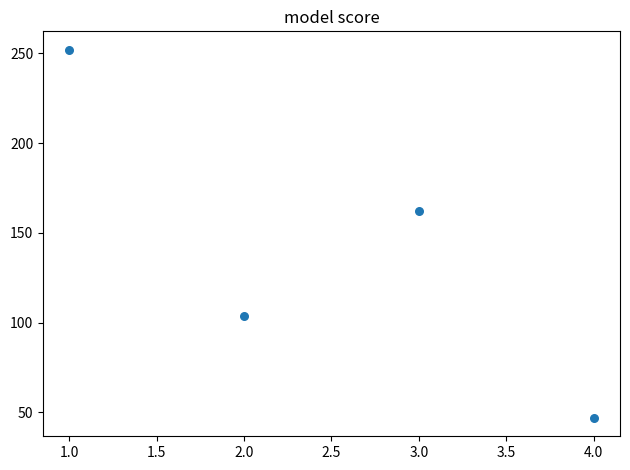

What is the range of Y values (max minus min)?

205